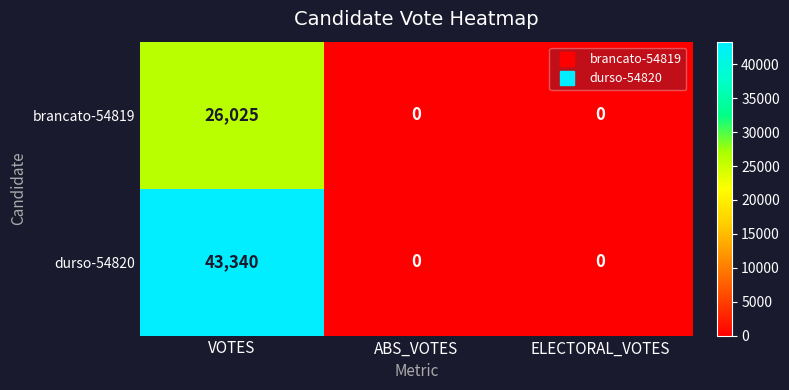

List the series in order of their overall mean, lowest first.

brancato-54819, durso-54820